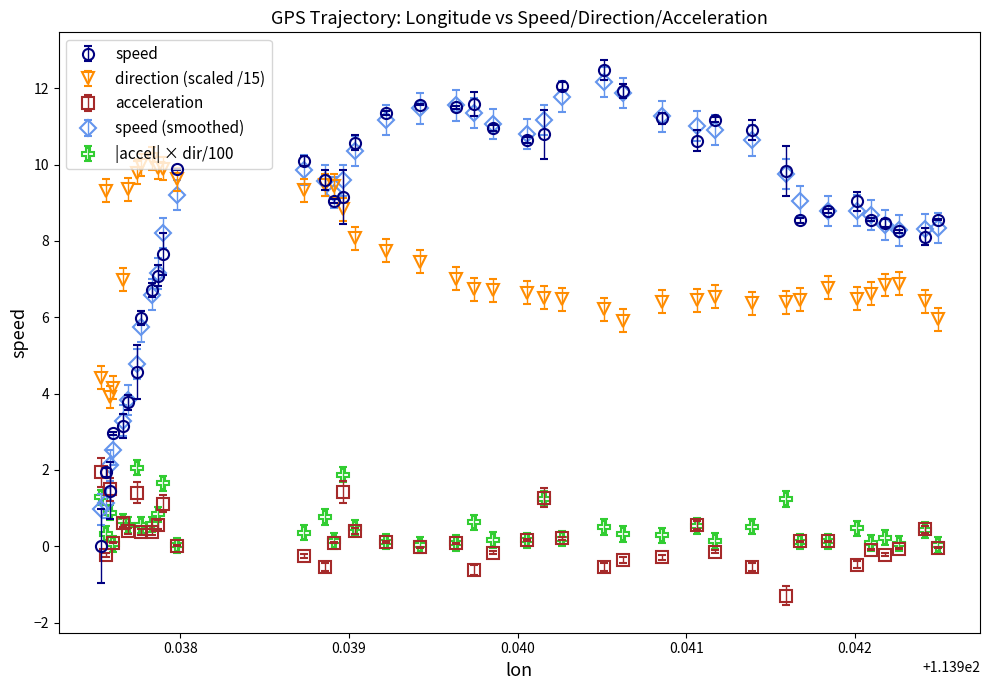

What is the greatest value displayed?

12.5